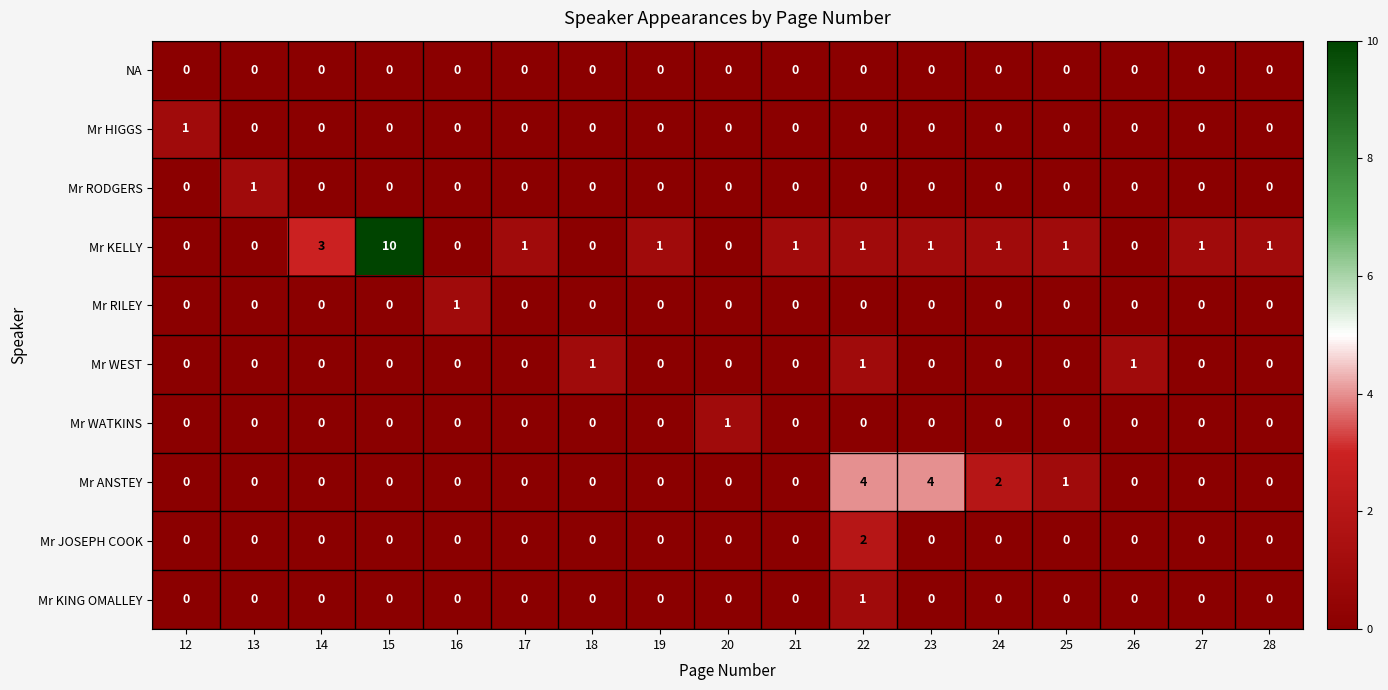

Which series has the largest total across all categories?

Mr KELLY